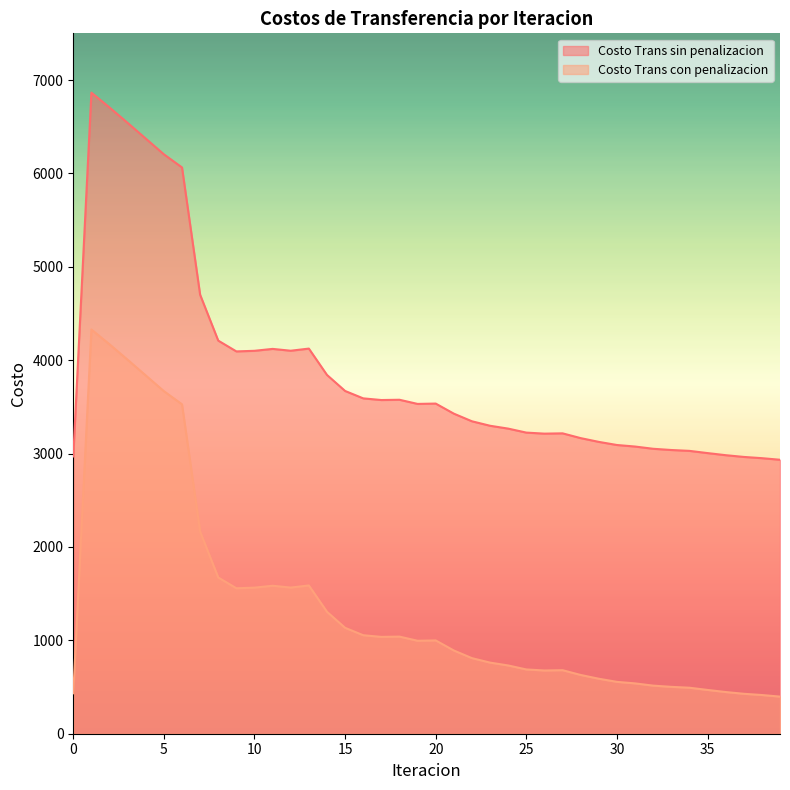

True or false: Costo Trans con penalizacion and Costo Trans sin penalizacion intersect in this chart.

False